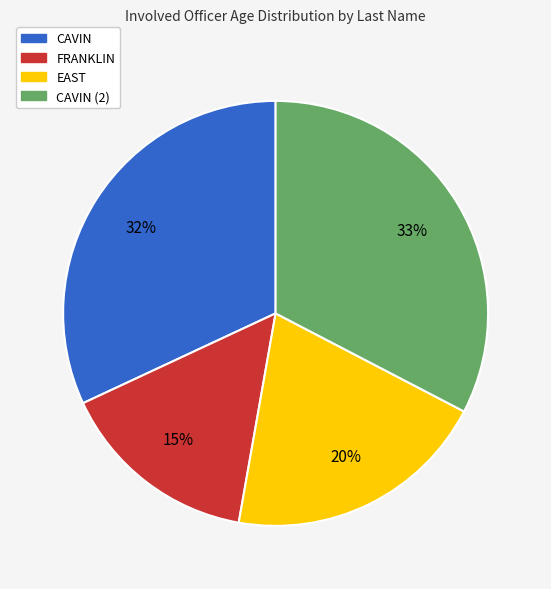

Is there a majority slice in this chart?

No